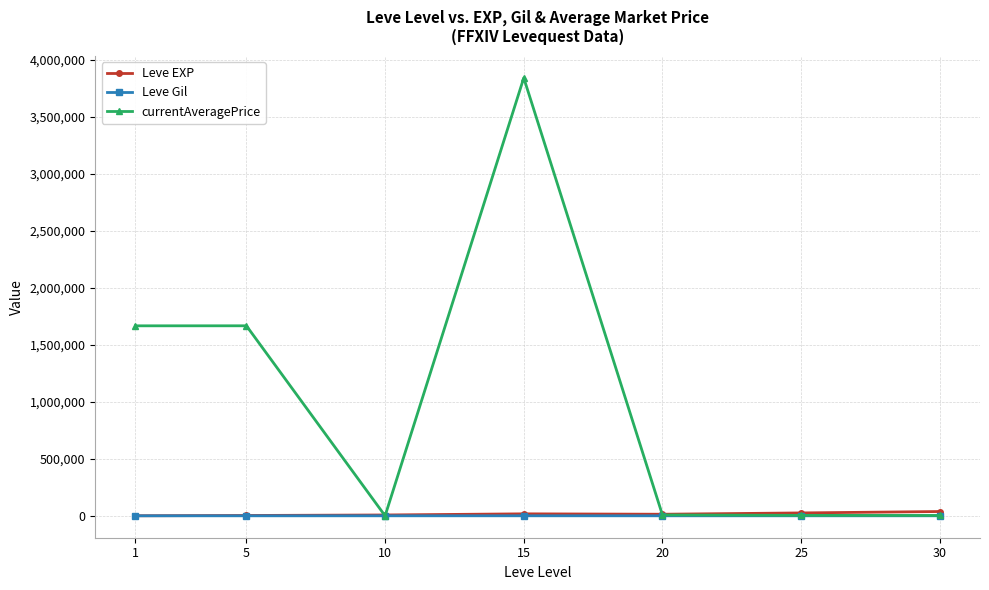

Is it true that currentAveragePrice equals 3841615.0 at 15?

True